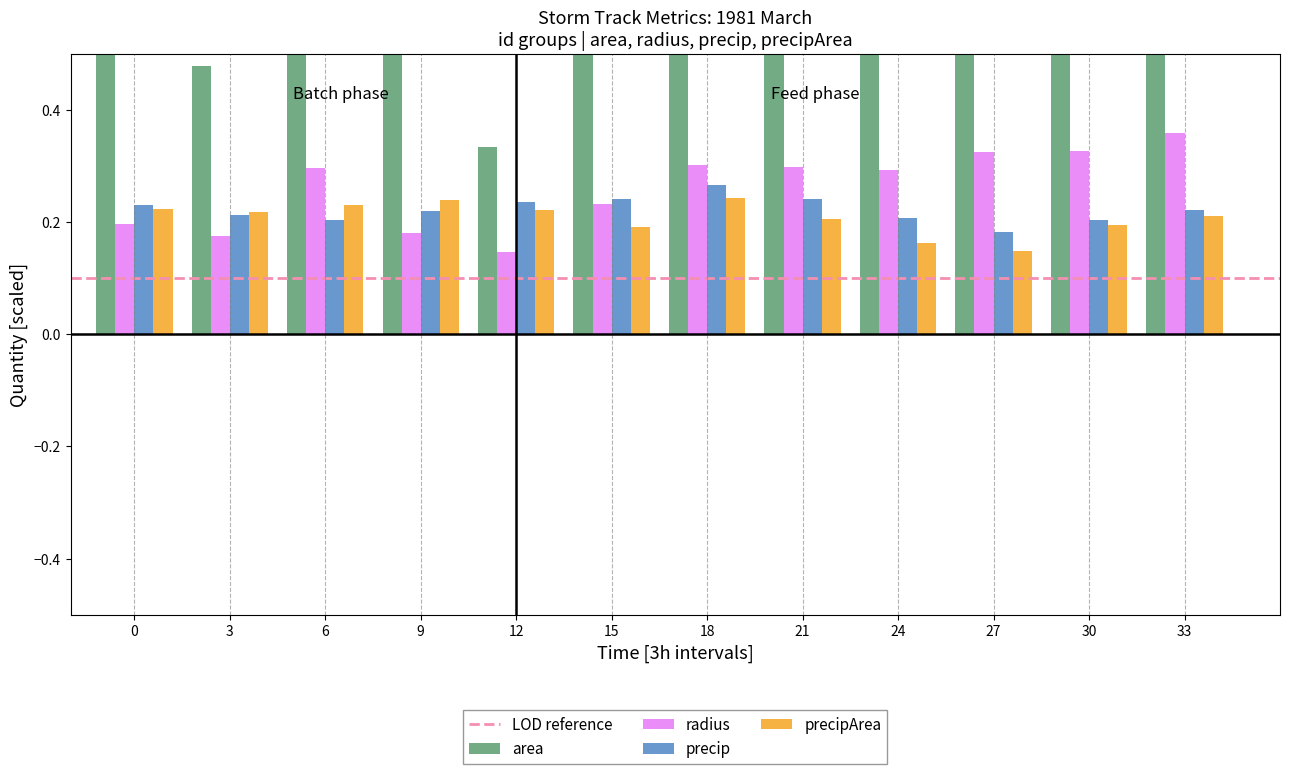

What are all the series names shown in the legend?

area, radius, precip, precipArea